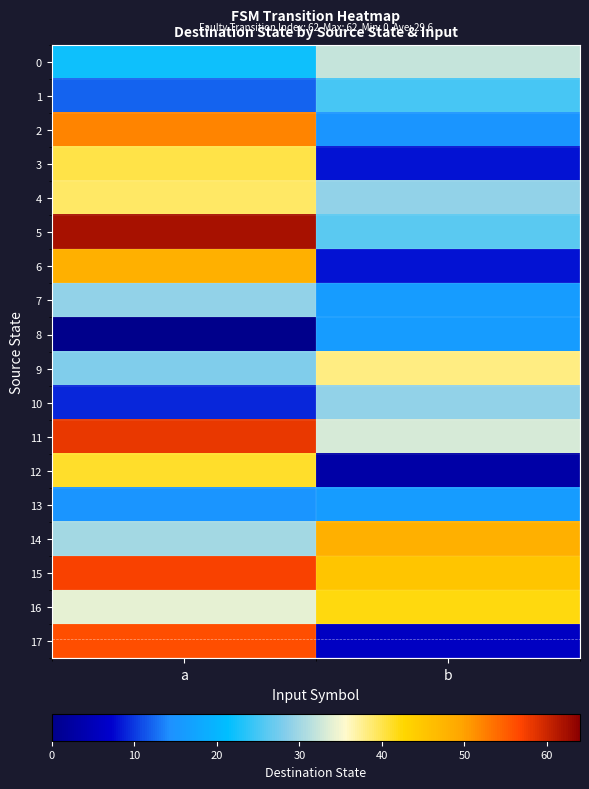

Rank the series by their maximum value, from lowest to highest.

8, 13, 1, 7, 10, 0, 9, 4, 3, 12, 16, 6, 14, 2, 17, 15, 11, 5